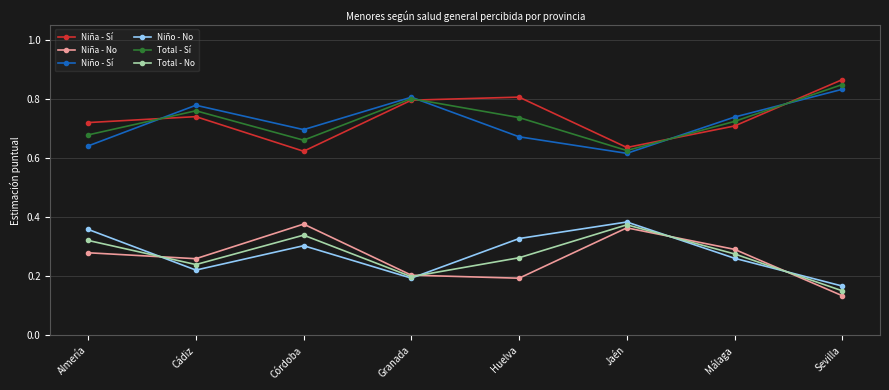

At which category does Niña - No reach its first local valley?

Cádiz